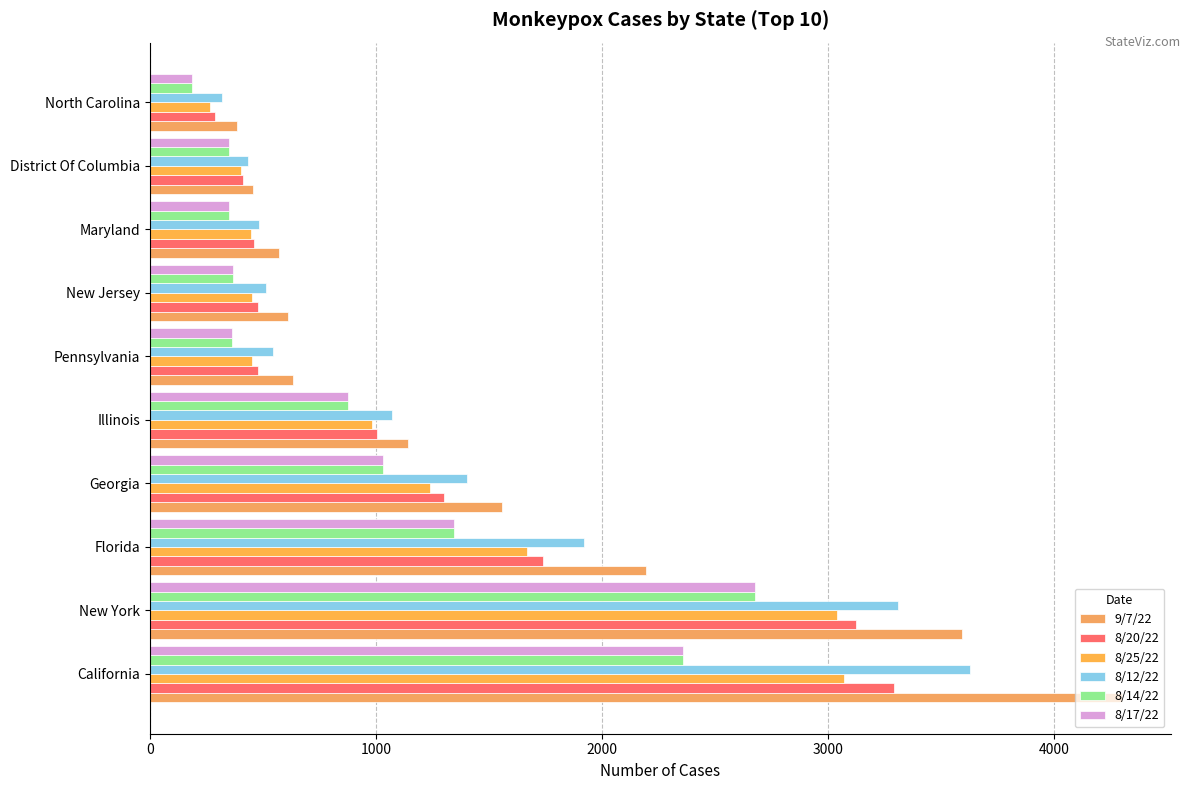

What is the difference between the second highest and second lowest values in the 9/7/22 series?

3134